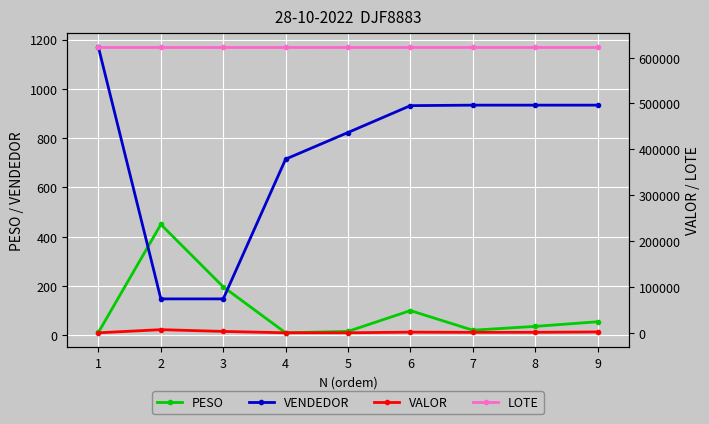

What is the difference between the VALOR values at 4 and 2?

6826.2